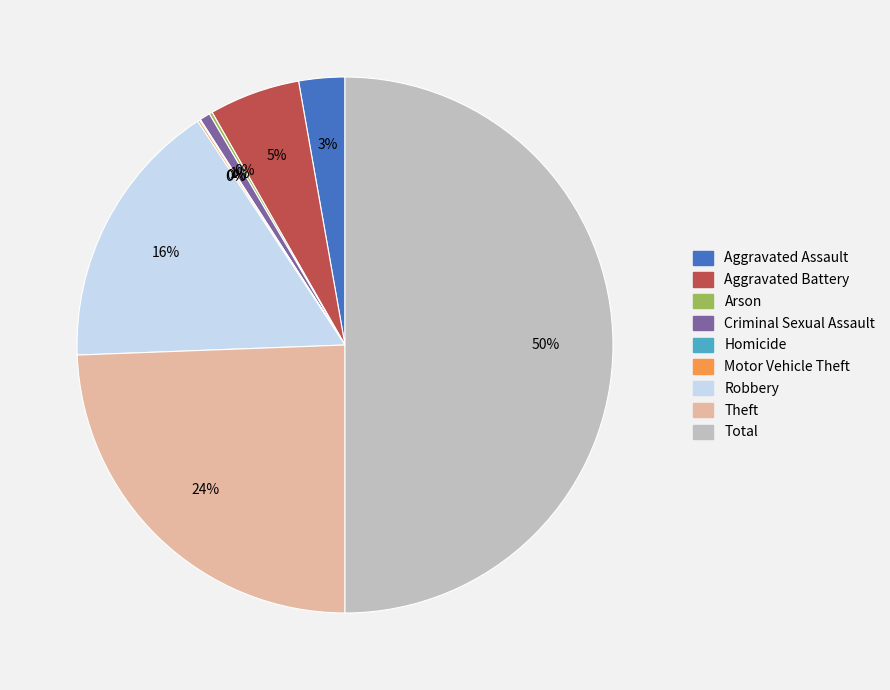

To the nearest percent, what portion does Theft represent?

24%